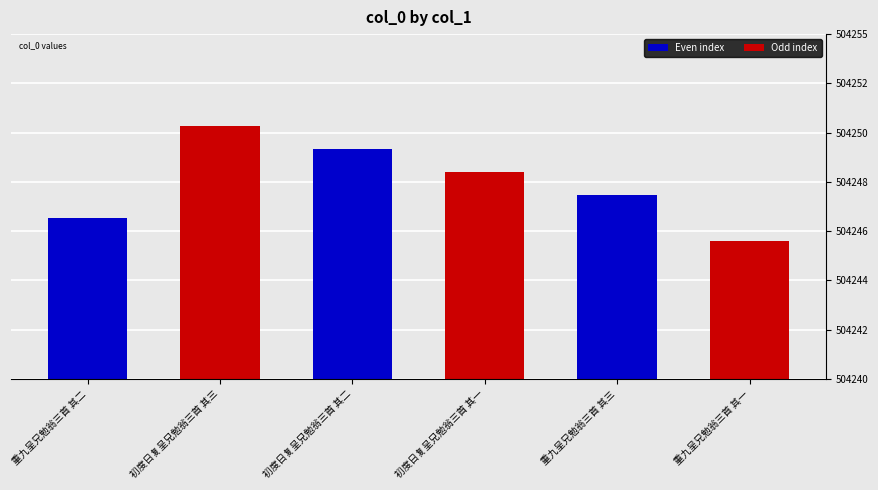

Are the bars horizontal?

No